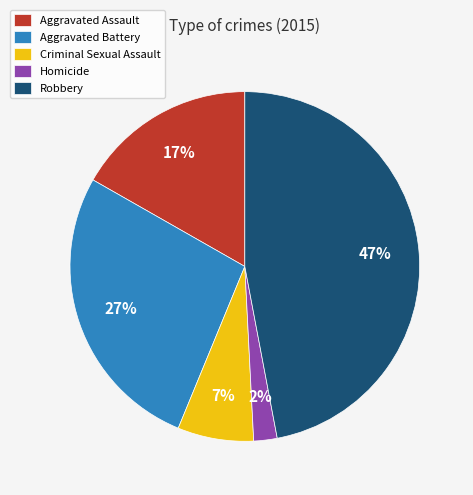

Is the sum of Aggravated Assault and Criminal Sexual Assault greater than half?

No